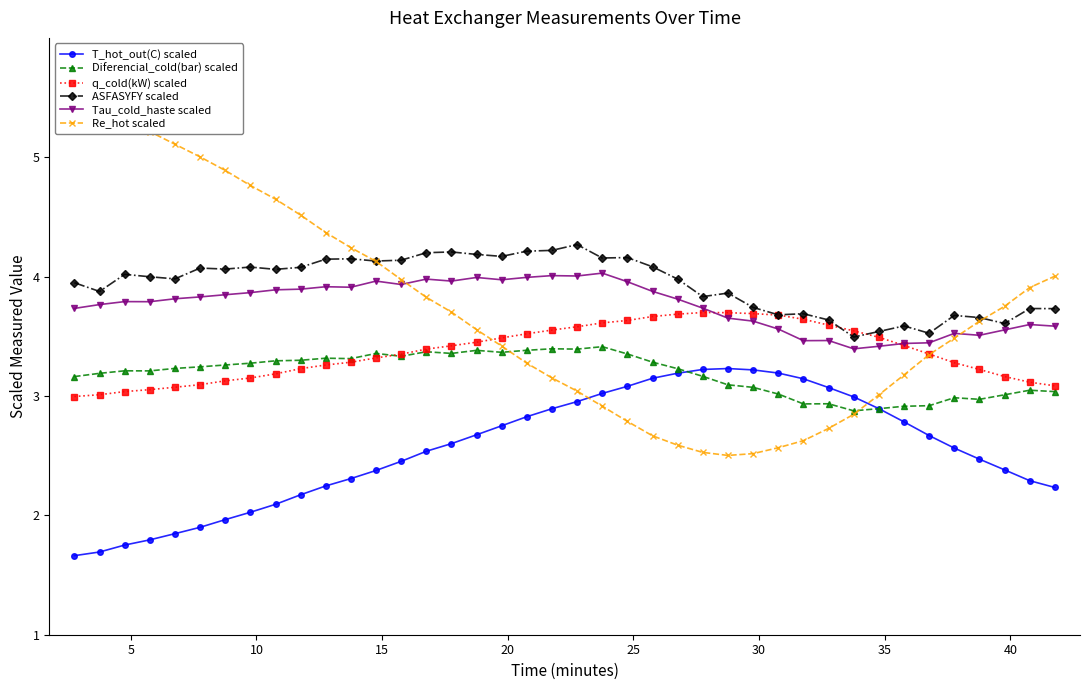

What is the difference between the second highest and minimum values in the q_cold(kW) scaled series?

0.7